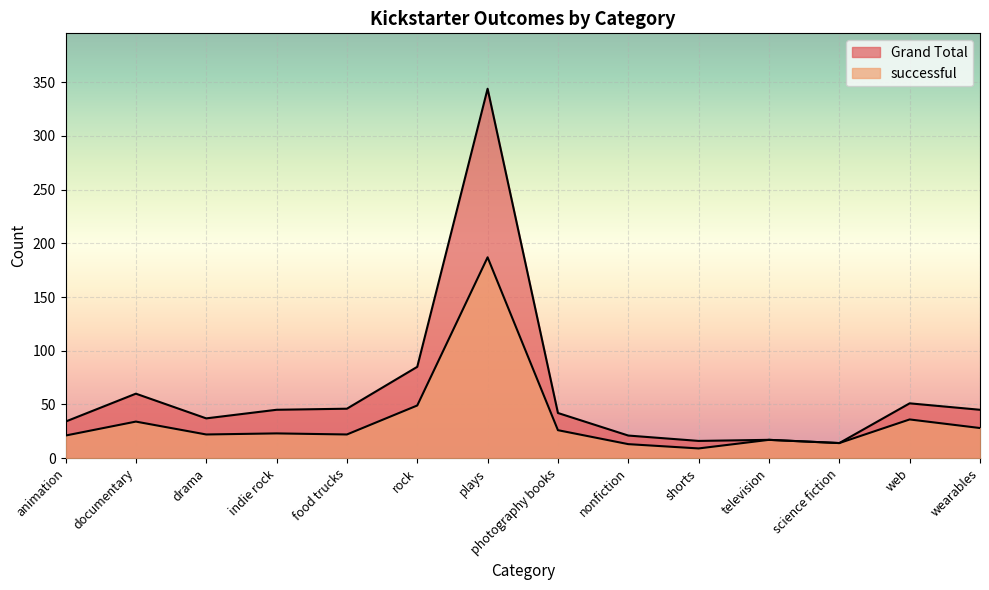

Which series has the widest spread of values?

Grand Total